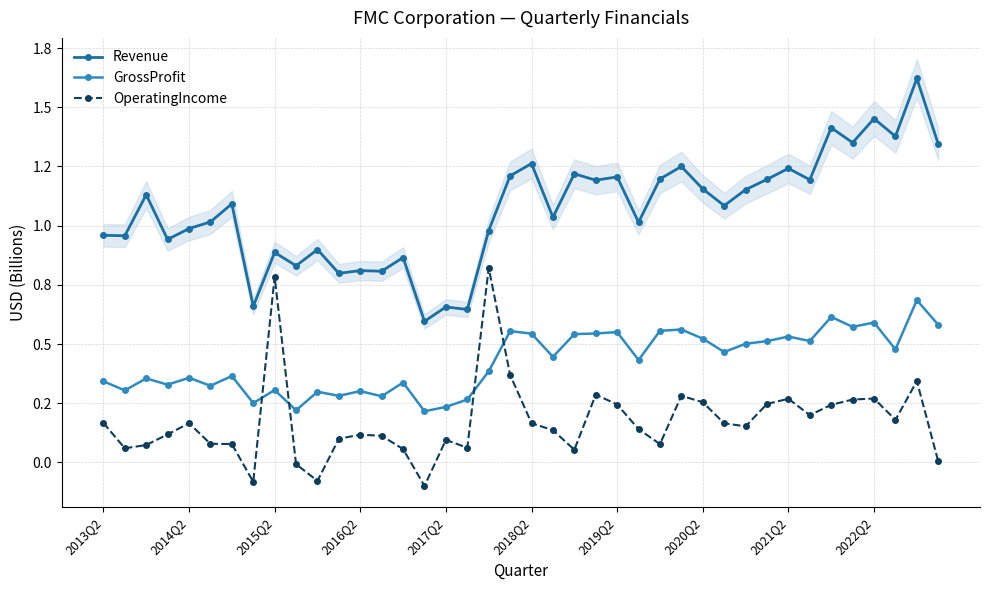

Reading right to left, what are all the values shown in this chart?

Revenue: 1.3	1.6	1.4	1.5	1.4	1.4	1.2	1.2	1.2	1.2	1.1	1.2	1.2	1.2	1.0	1.2	1.2	1.2	1.0	1.3	1.2	1.0	0.6	0.7	0.6	0.9	0.8	0.8	0.8	0.9	0.8	0.9	0.7	1.1	1.0	1.0	0.9	1.1	1.0	1.0
GrossProfit: 0.6	0.7	0.5	0.6	0.6	0.6	0.5	0.5	0.5	0.5	0.5	0.5	0.6	0.6	0.4	0.6	0.5	0.5	0.4	0.5	0.6	0.4	0.3	0.2	0.2	0.3	0.3	0.3	0.3	0.3	0.2	0.3	0.3	0.4	0.3	0.4	0.3	0.4	0.3	0.3
OperatingIncome: 0.0	0.3	0.2	0.3	0.3	0.2	0.2	0.3	0.2	0.2	0.2	0.3	0.3	0.1	0.1	0.2	0.3	0.1	0.1	0.2	0.4	0.8	0.1	0.1	-0.1	0.1	0.1	0.1	0.1	-0.1	-0.0	0.8	-0.1	0.1	0.1	0.2	0.1	0.1	0.1	0.2